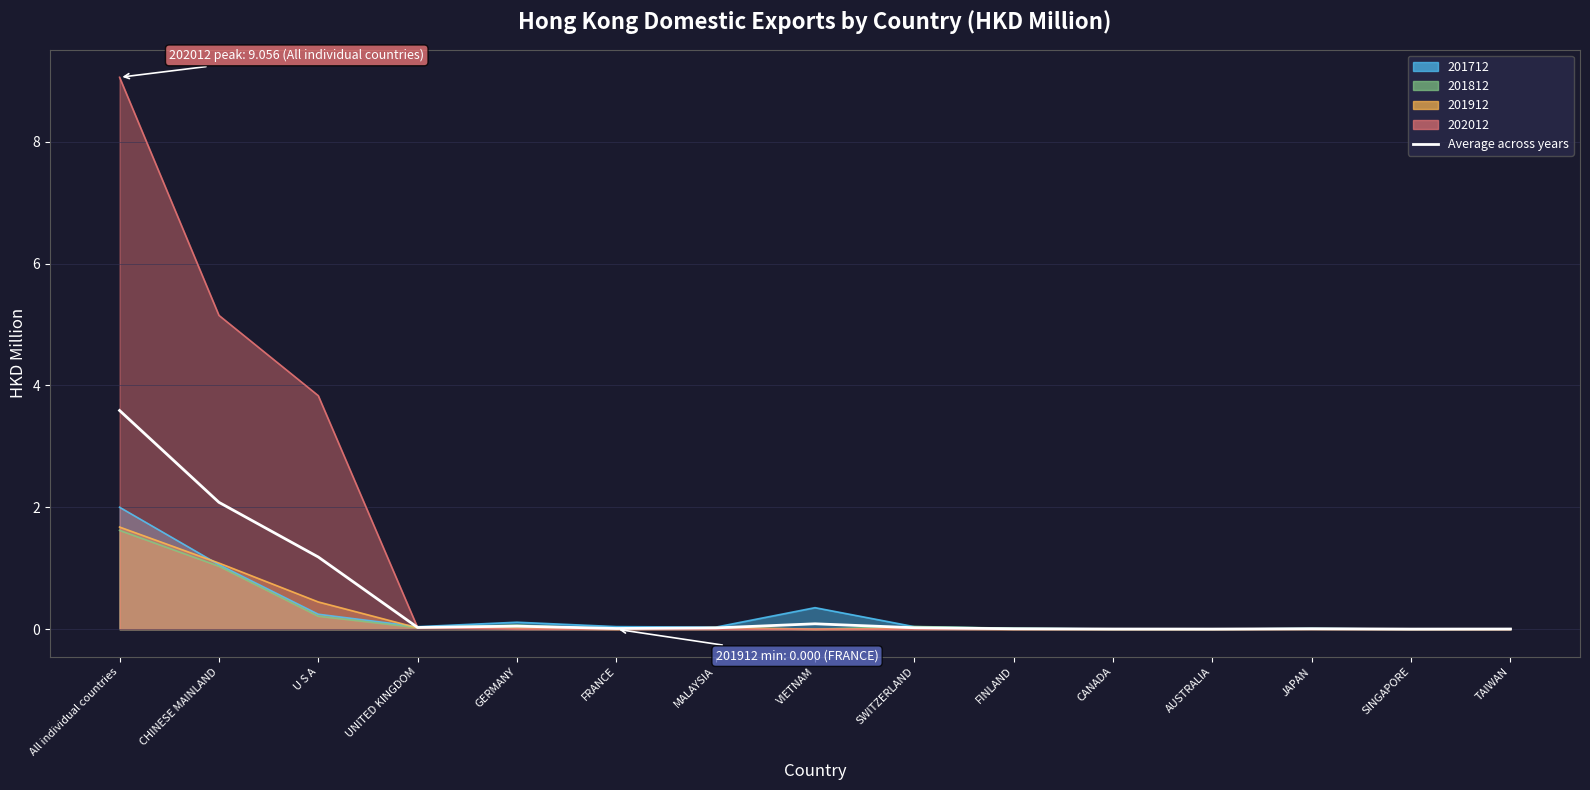

What position from the left is AUSTRALIA?

12